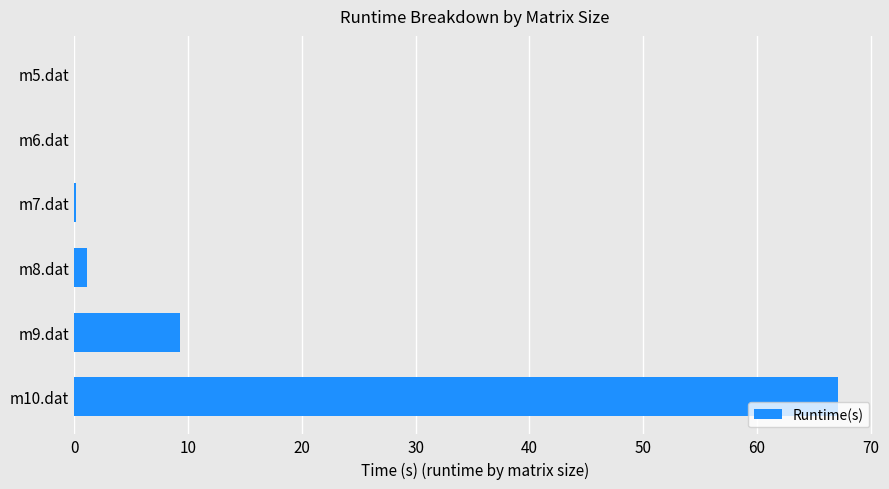

What is the greatest value displayed?

67.1